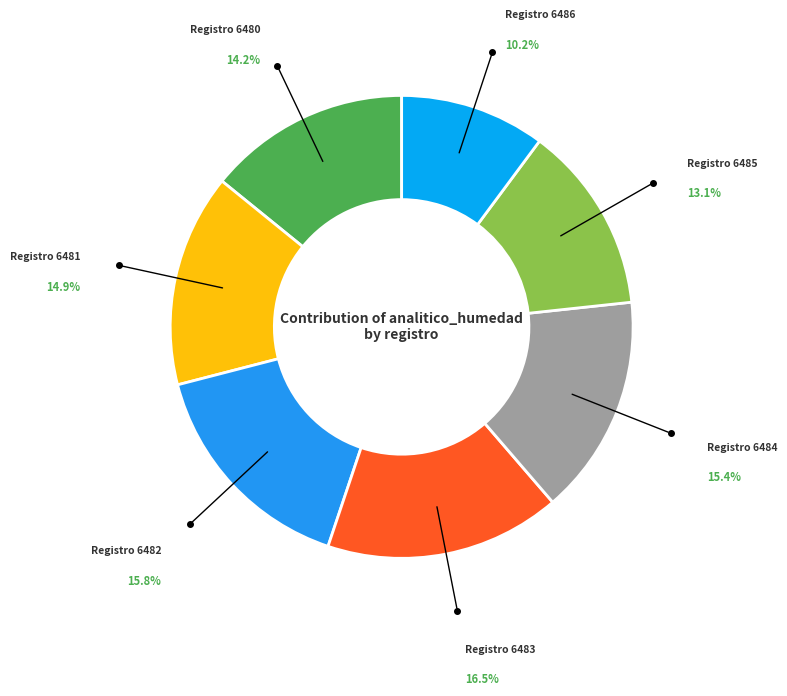

How many slices are in this pie chart?

7